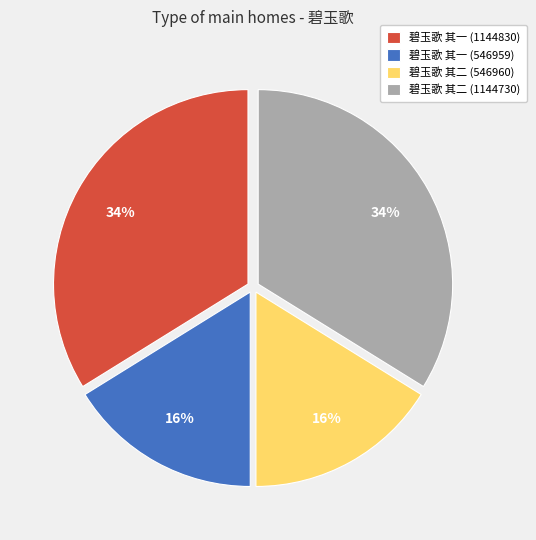

Between 碧玉歌 其二 (1144730) and 碧玉歌 其一 (546959), which is larger?

碧玉歌 其二 (1144730)